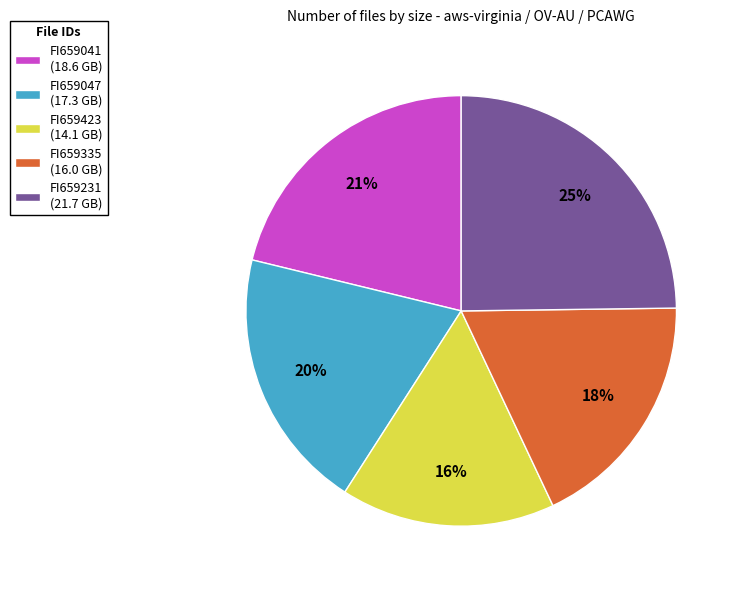

To the nearest percent, what percentage of the pie is FI659041?

21%